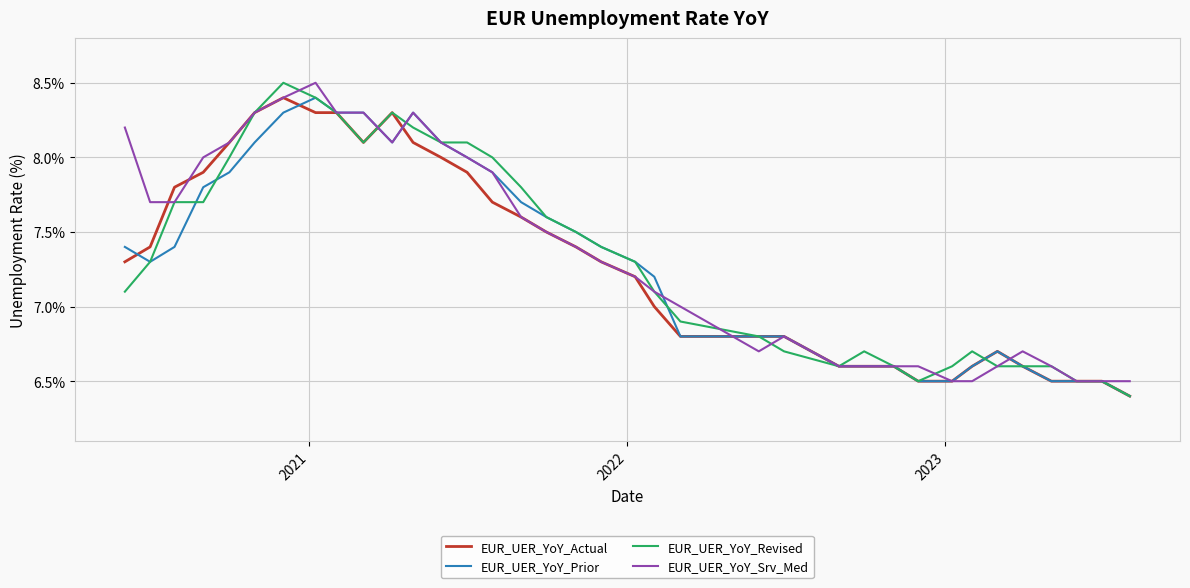

What is the maximum value for EUR_UER_YoY_Revised?

8.5